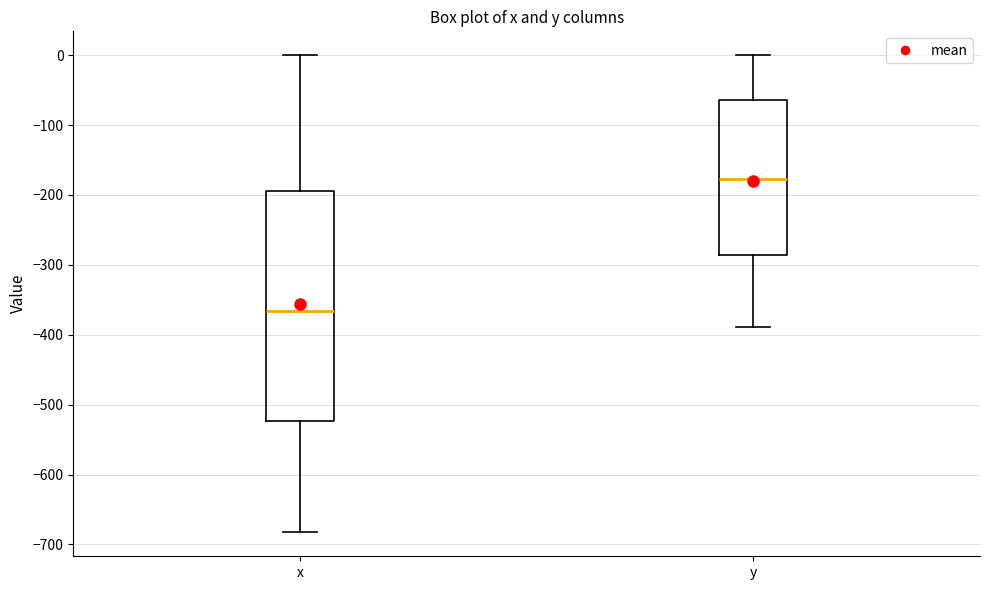

Where does the median line of the box for x sit on the y-axis? The values are not printed on the chart, so give them approximately, as read against the axis.

-370